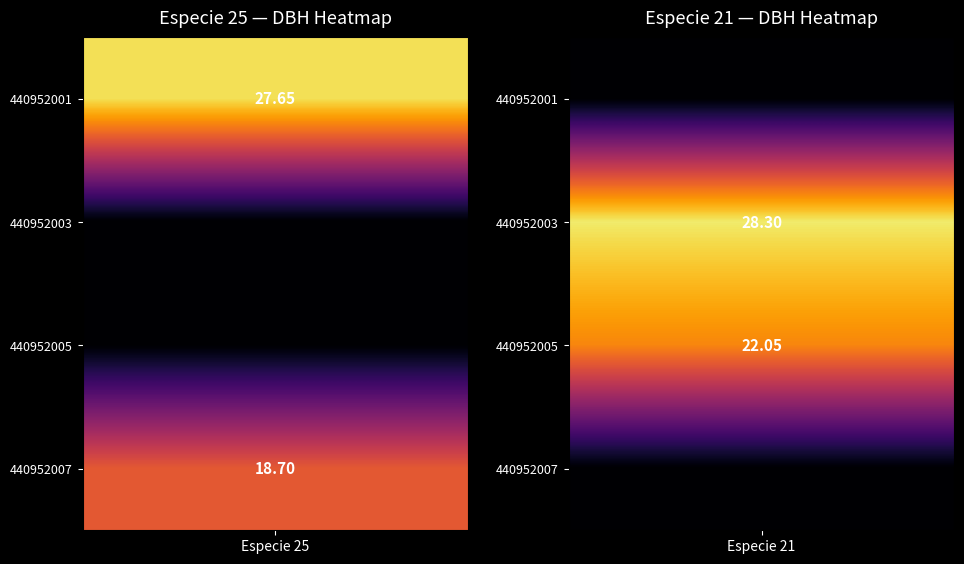

Which has a higher value, 440952003 or 440952001?

440952001